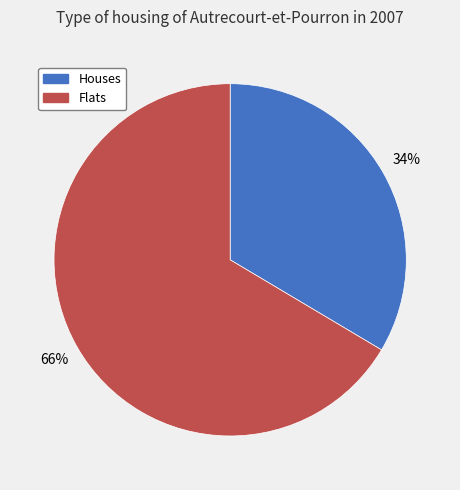

Does Flats account for over 50% of the chart?

Yes